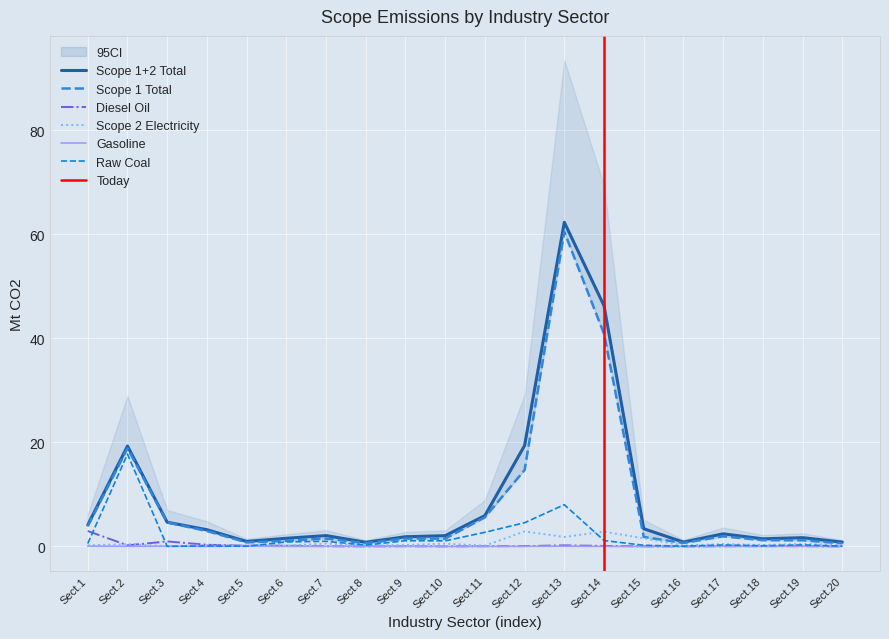

Which series has the widest spread of values?

Scope 1+2 Total